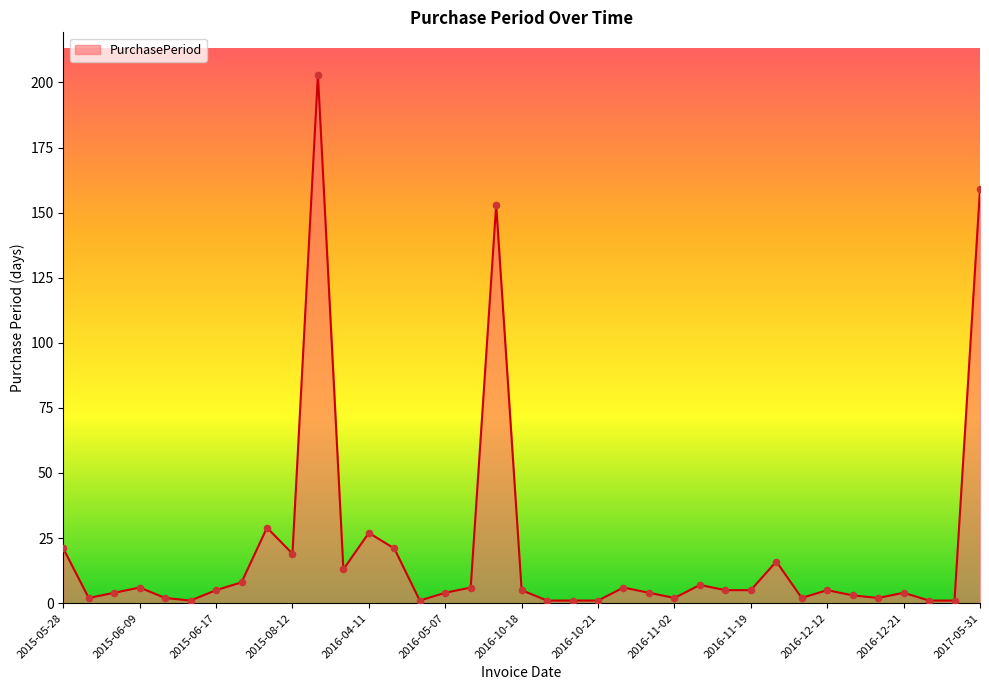

What is the greatest value displayed?

203